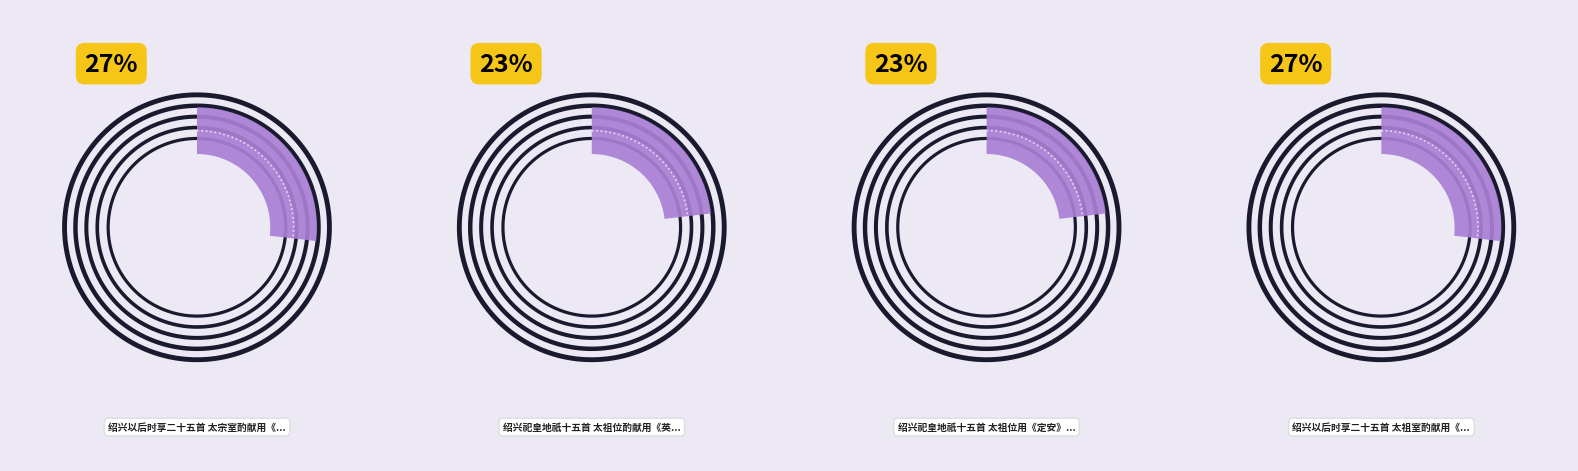

Which slice is the largest?

绍兴以后时享二十五首 太祖室酌献用《皇武》。